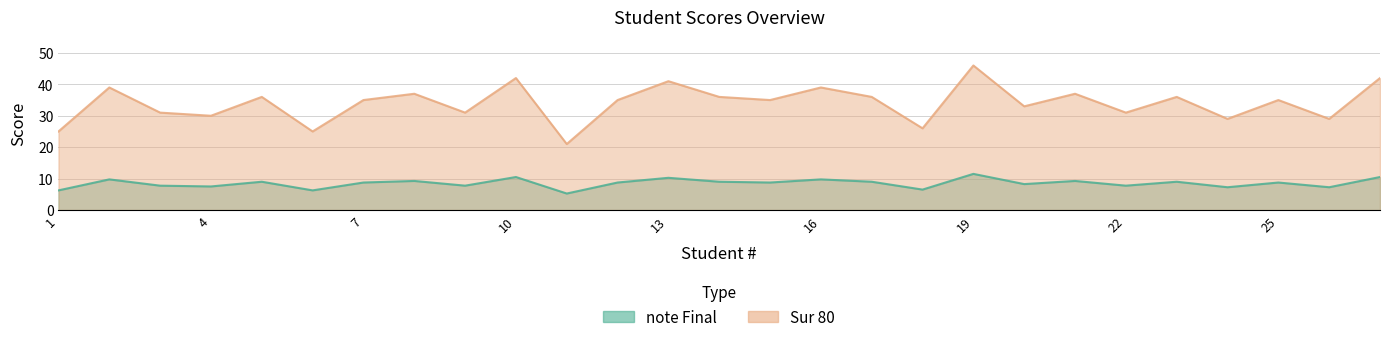

How many data points in Sur 80 are less than 35?

11